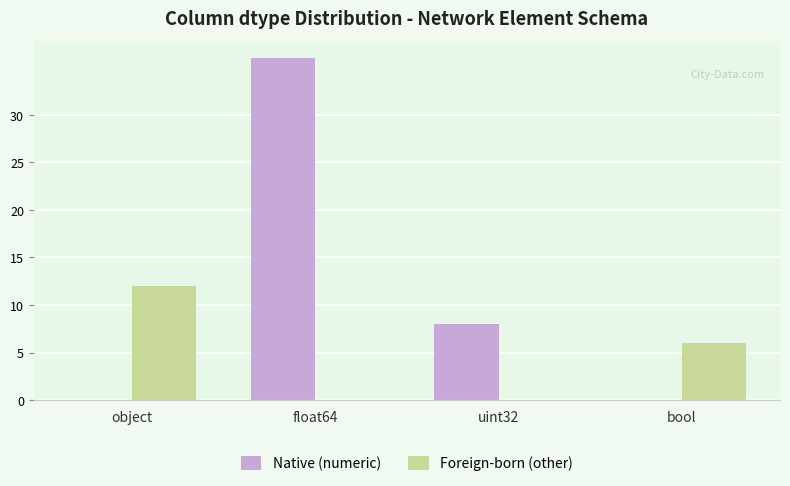

Reading left to right, transcribe all the data shown in this chart.

Native (numeric): 0	36	8	0
Foreign-born (other): 12	0	0	6